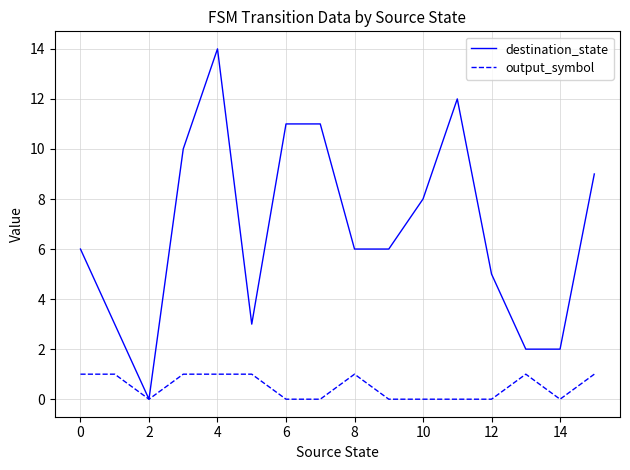

True or false: output_symbol has more than 1 interior local peaks.

True